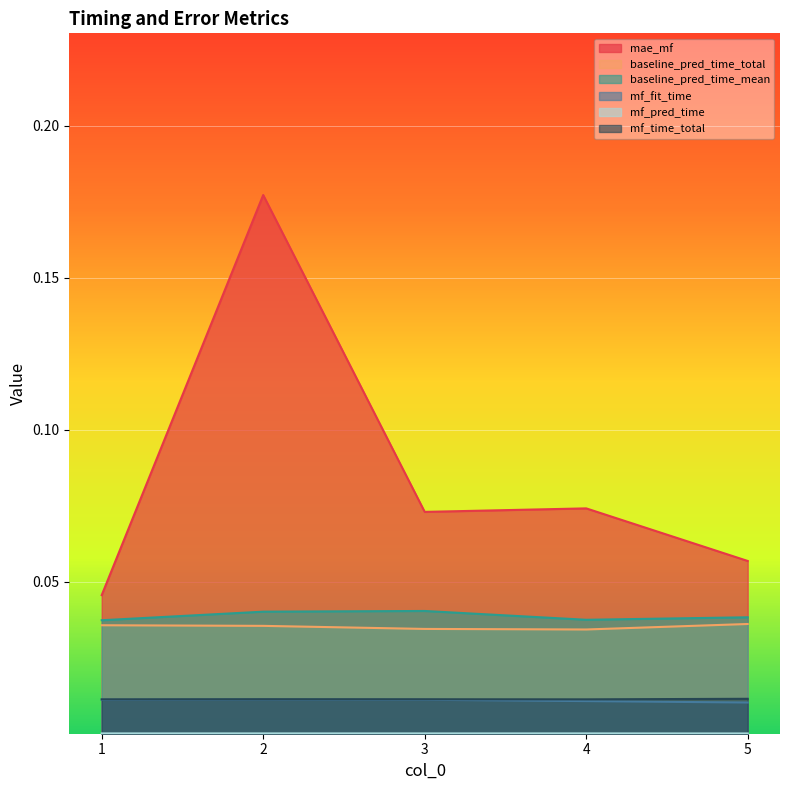

What are all the series names shown in the legend?

mae_mf, baseline_pred_time_total, baseline_pred_time_mean, mf_fit_time, mf_pred_time, mf_time_total